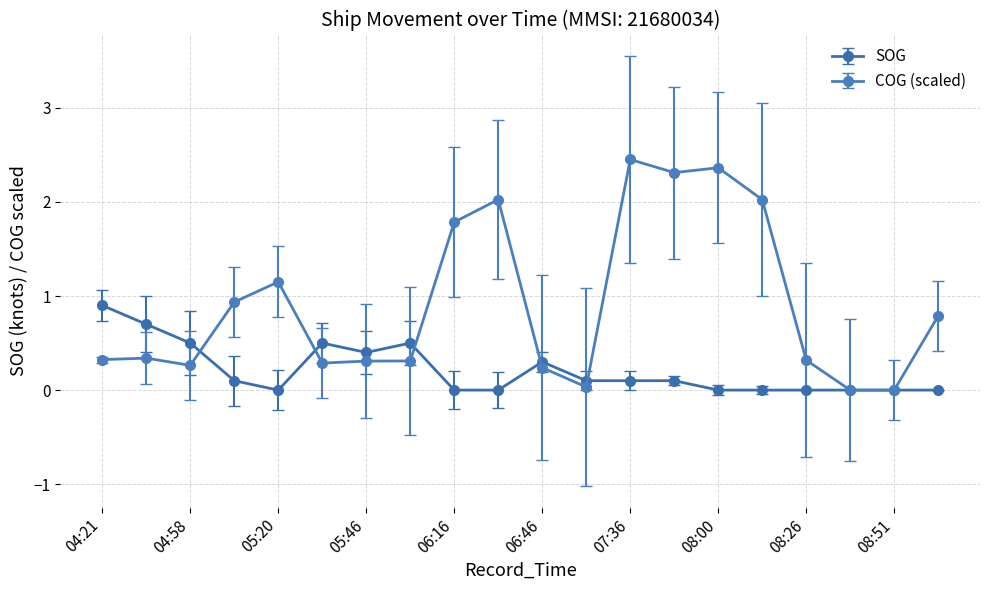

Which series has the largest range (max minus min)?

COG (scaled)